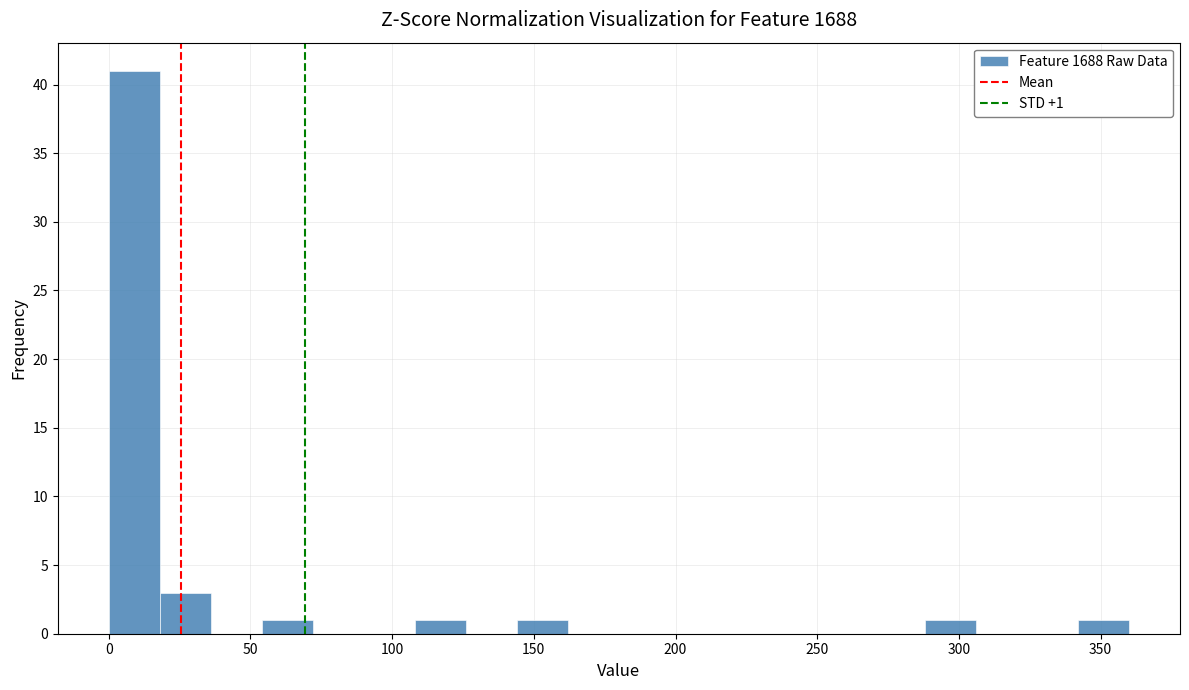

Around what value on the x-axis is the tallest bar? Give the approximate position of its centre, as read against the axis.

10